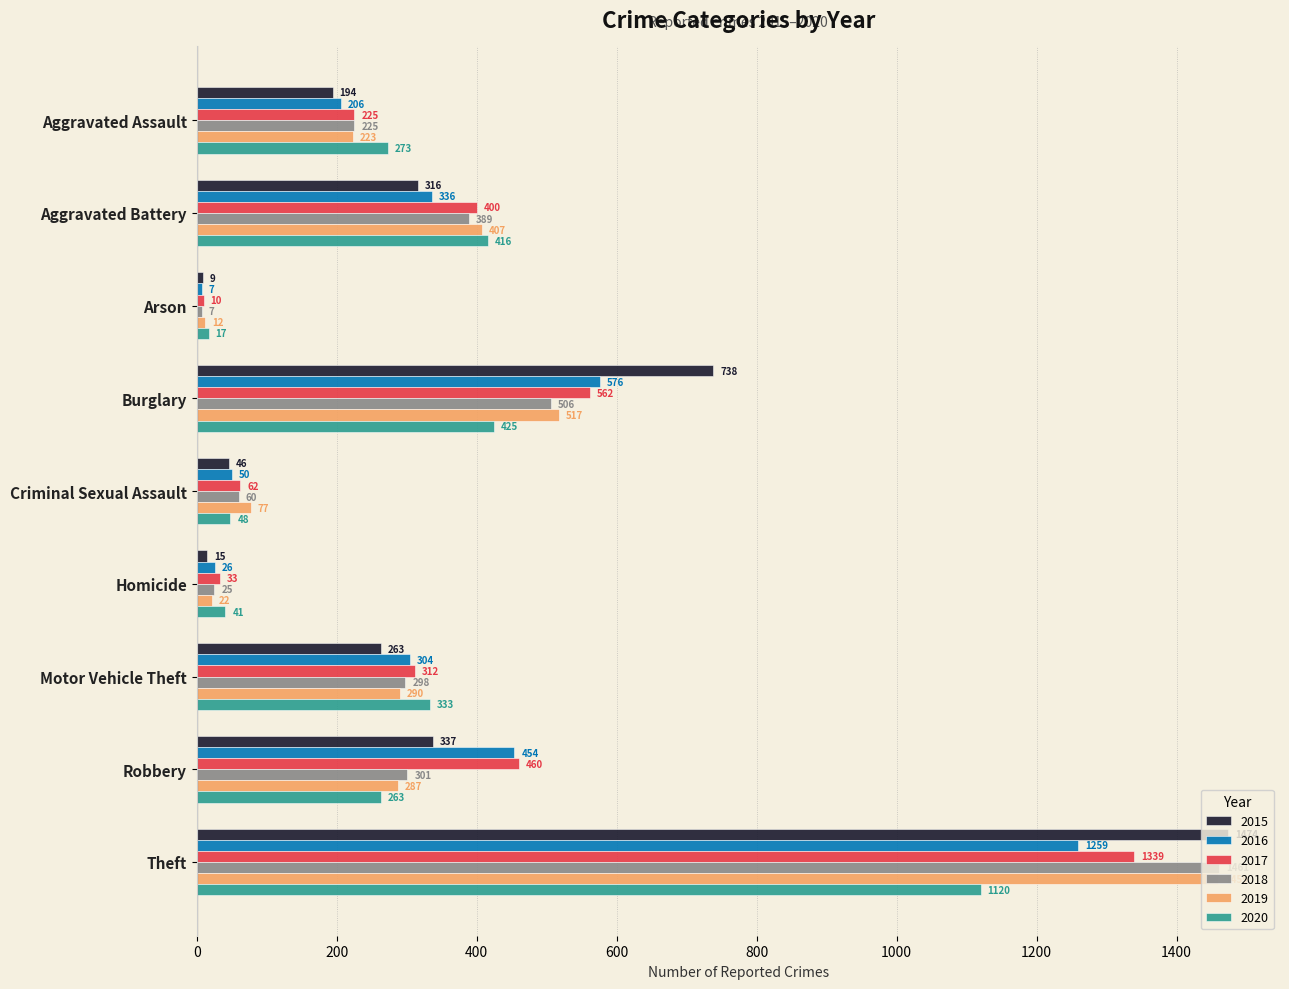

What is the maximum value for 2016?

1259